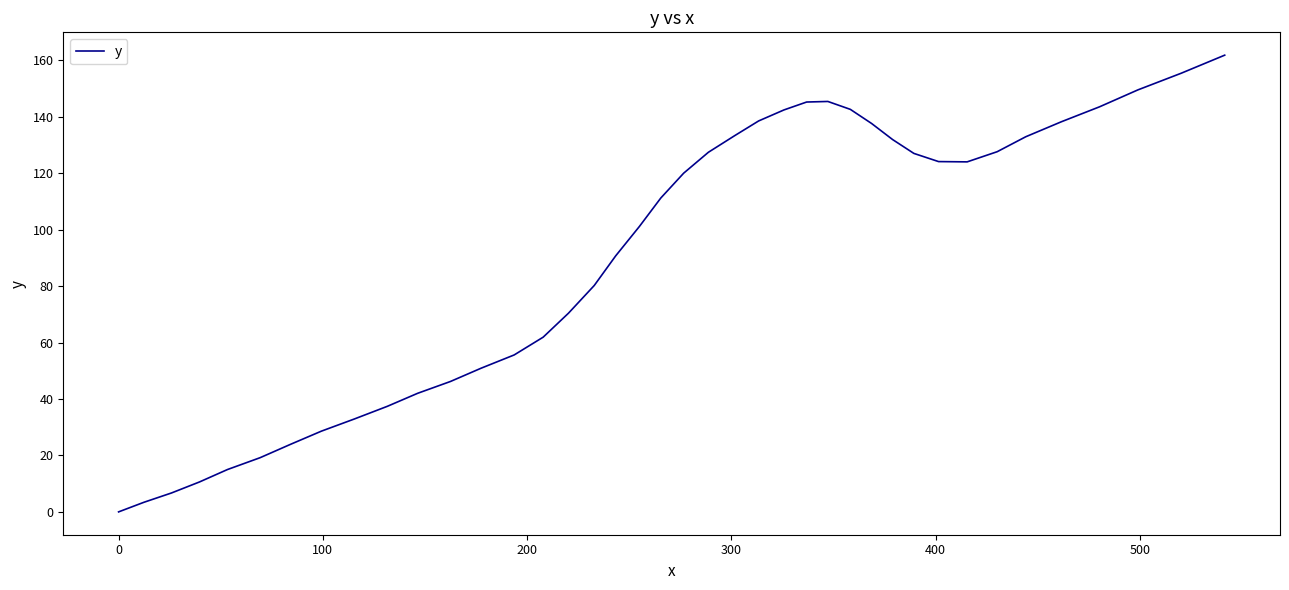

Does the chart have visible grid lines?

No